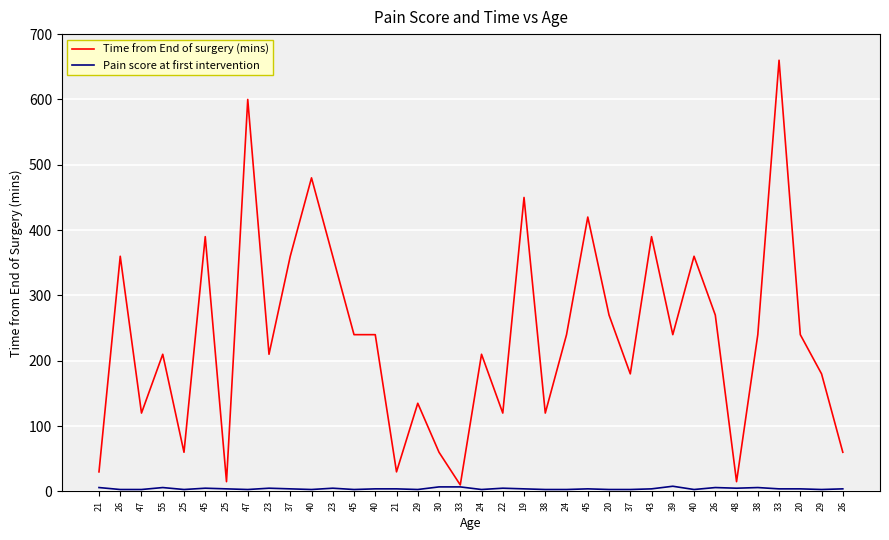

What is the difference between the Pain score at first intervention values at 26 and 23?

1